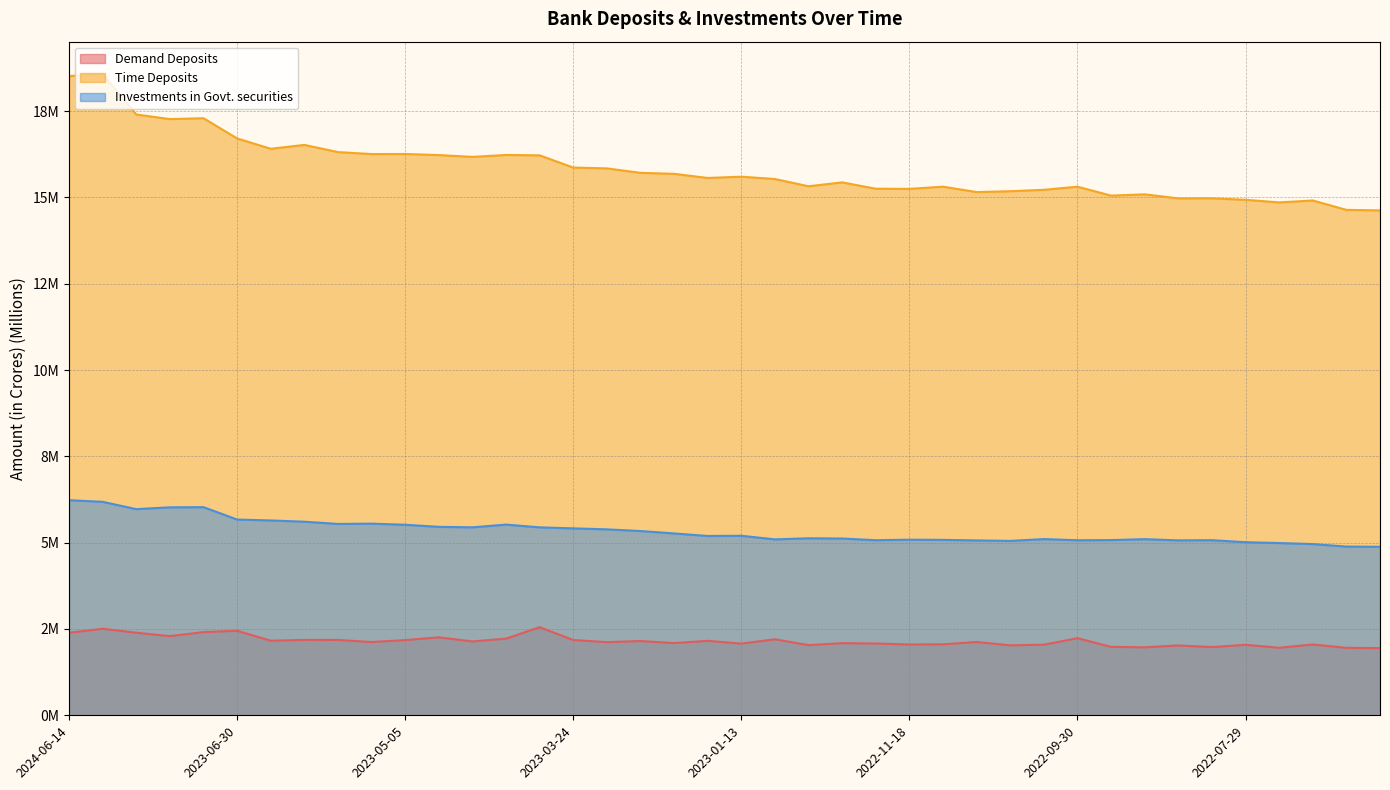

Which has a higher value, 2022-06-24 or 2023-10-27?

2023-10-27